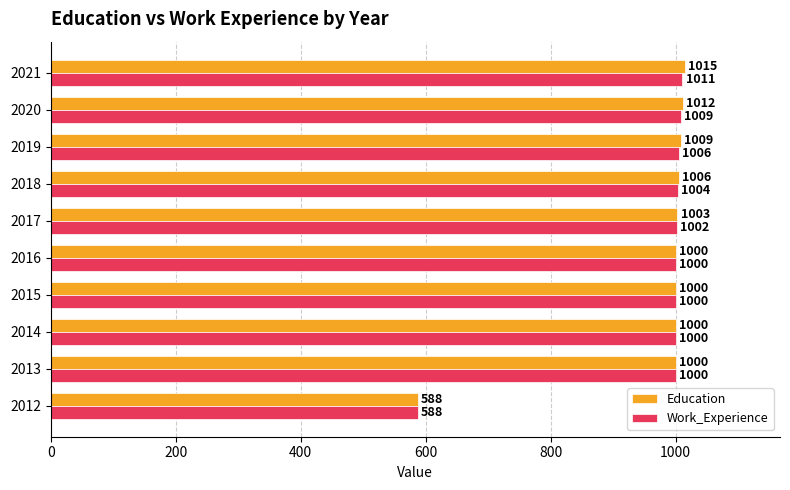

What is the average value of the Education series?

963